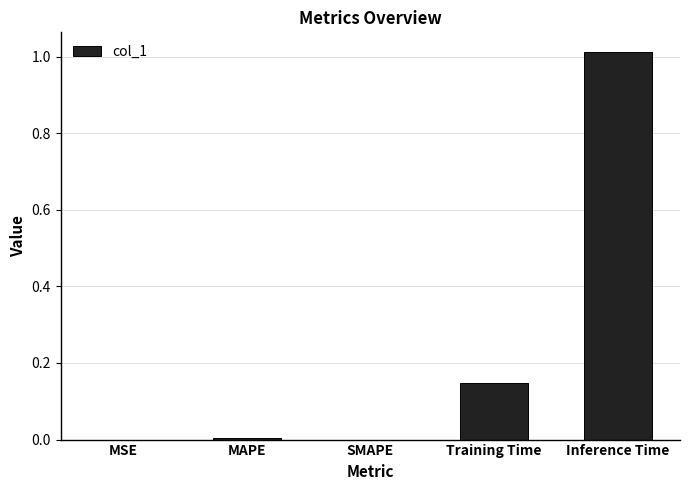

At which category does the chart reach its peak across all series?

Inference Time